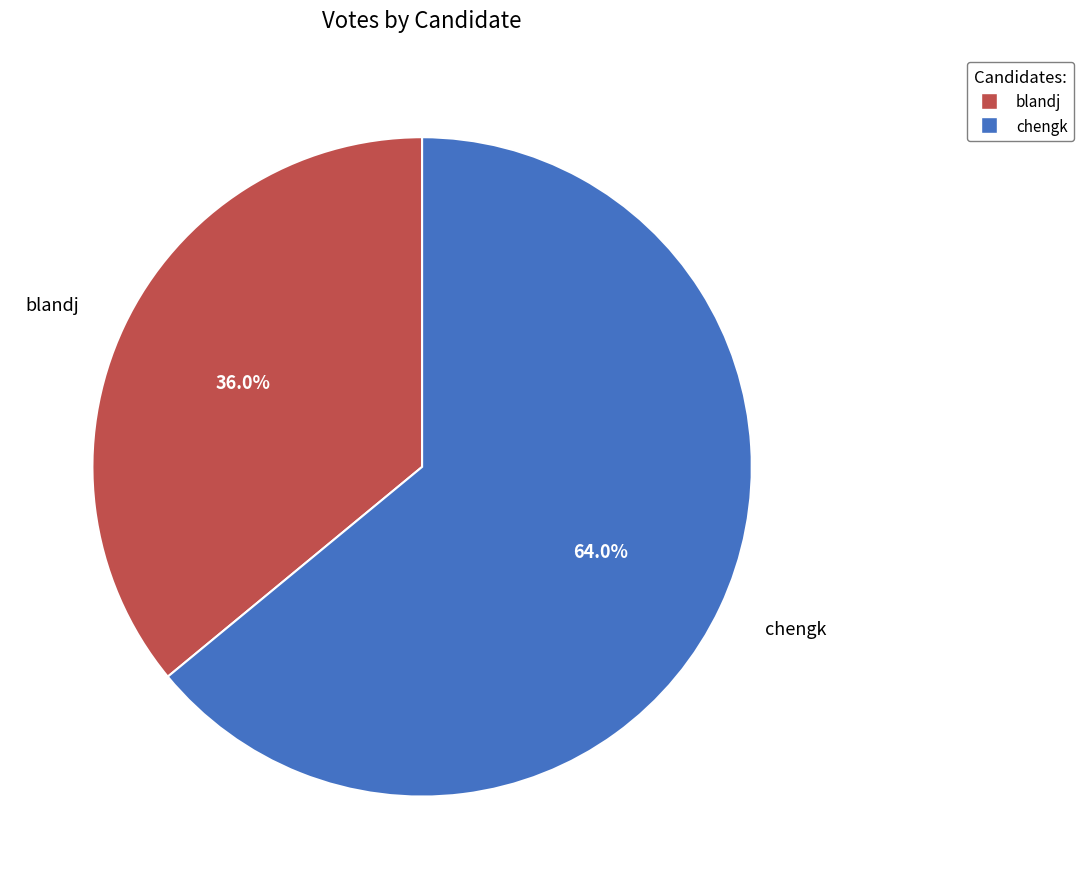

Which slice is the smallest?

blandj